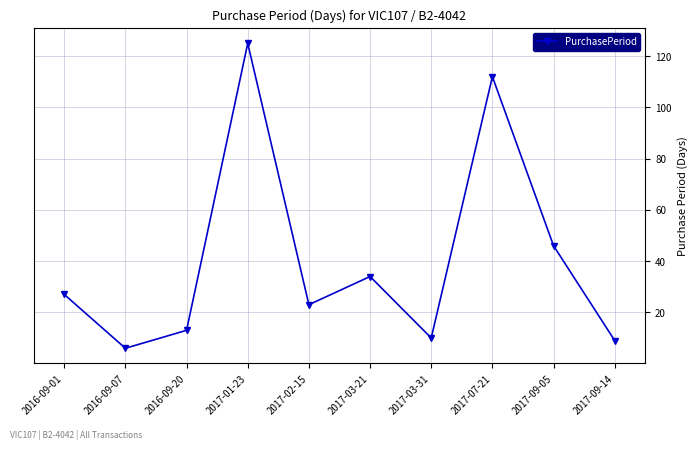

How many lines are shown in the chart?

1